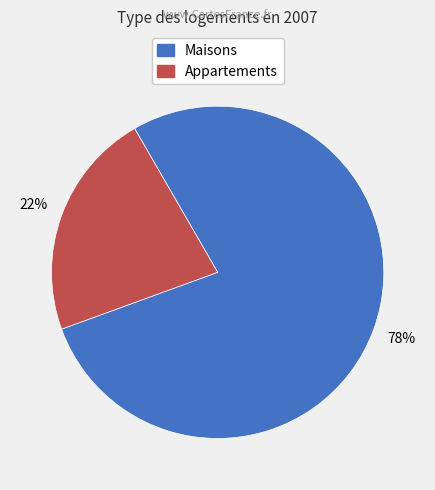

Count the number of slices in the pie.

2